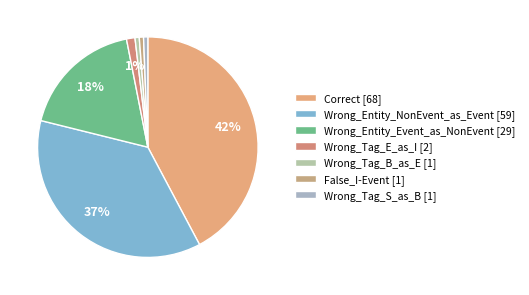

Combined, do Wrong_Tag_E_as_I and False_I-Event account for over 50%?

No